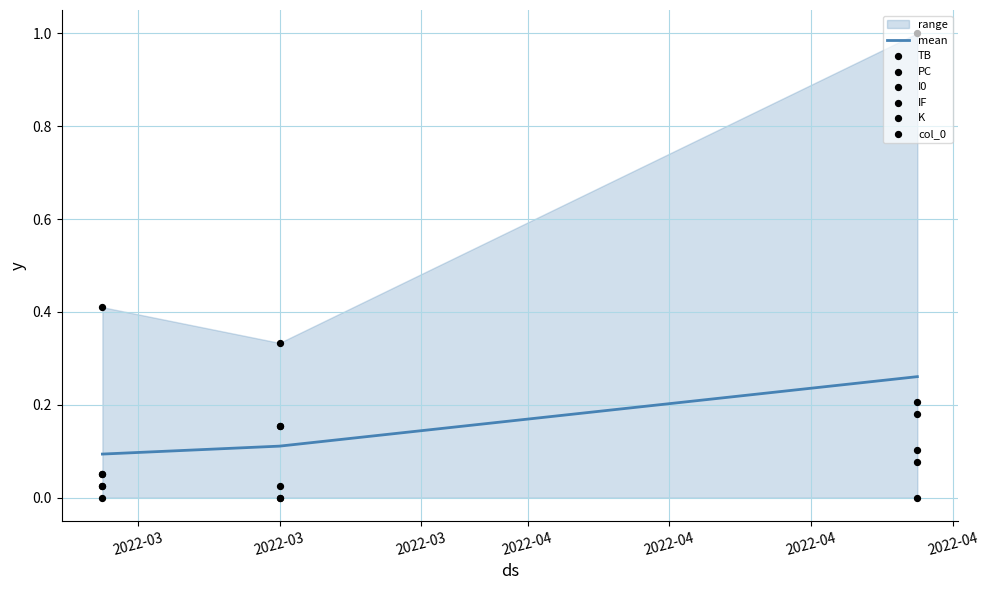

Which series has the widest spread of Y values?

I0